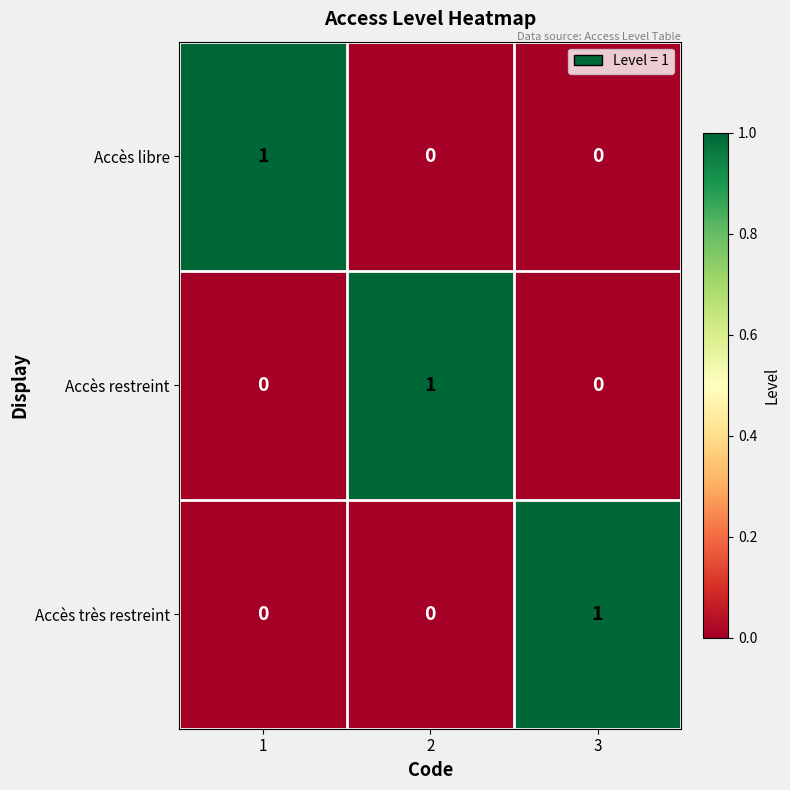

Reading left to right, transcribe all the data shown in this chart.

Accès libre: 1=1	2=0	3=0
Accès restreint: 1=0	2=1	3=0
Accès très restreint: 1=0	2=0	3=1